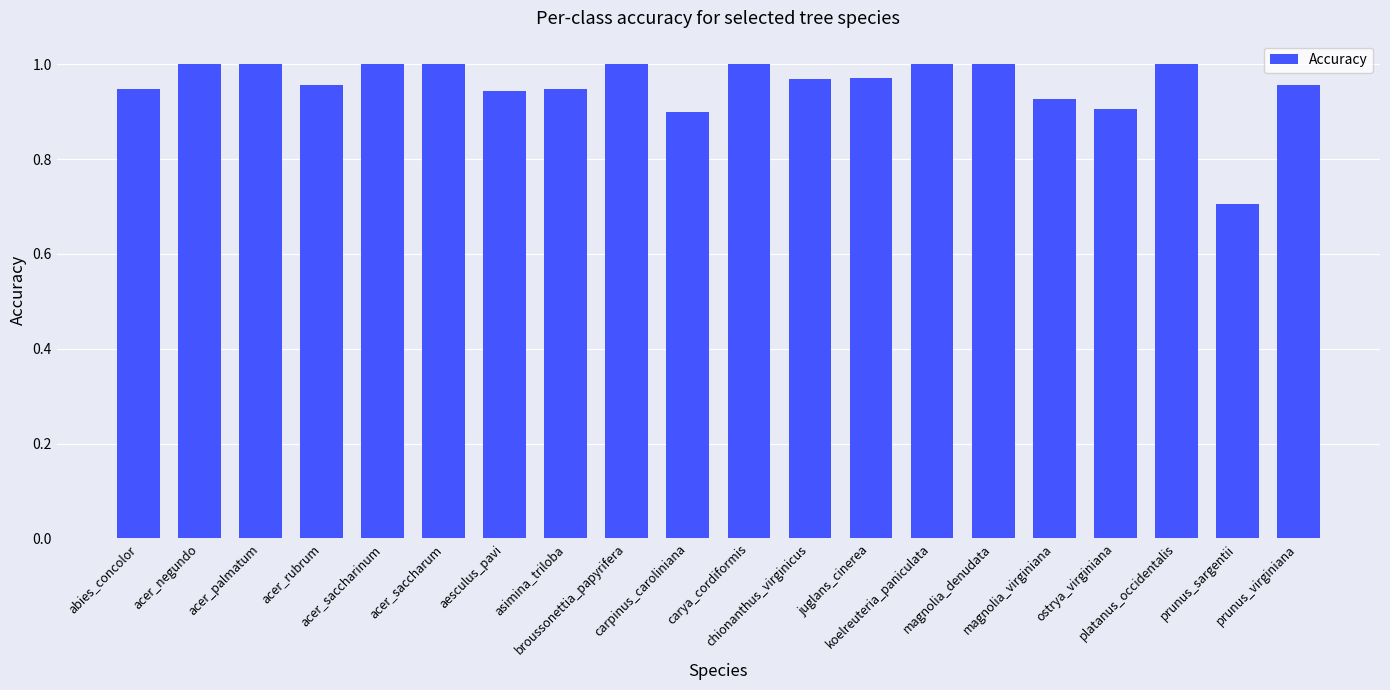

What is the difference between the maximum and minimum values?

0.3